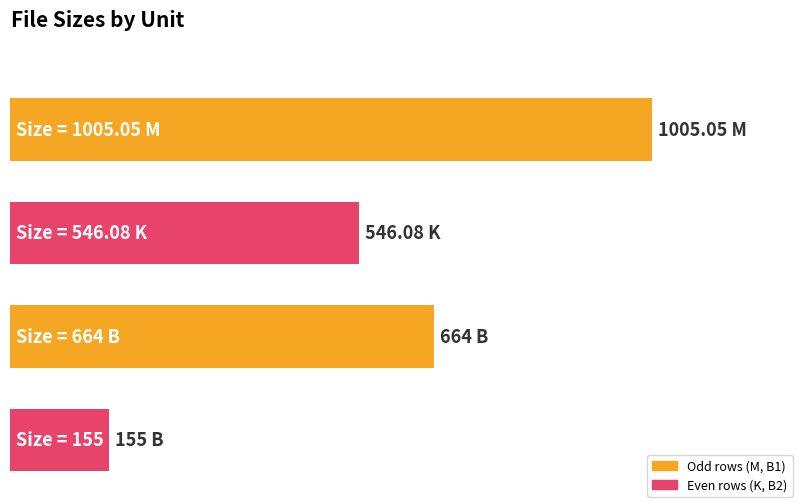

Which category has the highest value across all series?

M (1005.05)